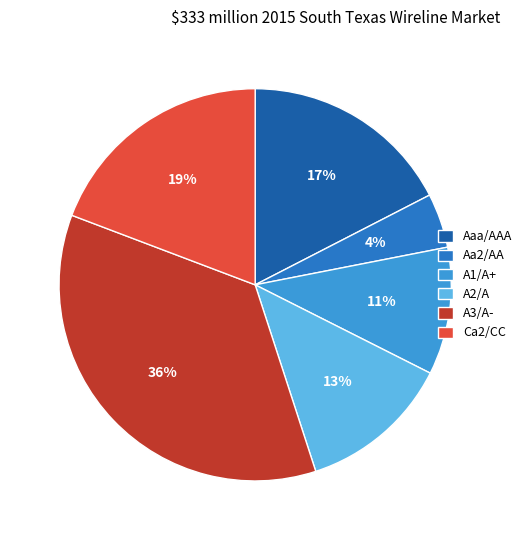

To the nearest percent, what is the average slice percentage?

17%